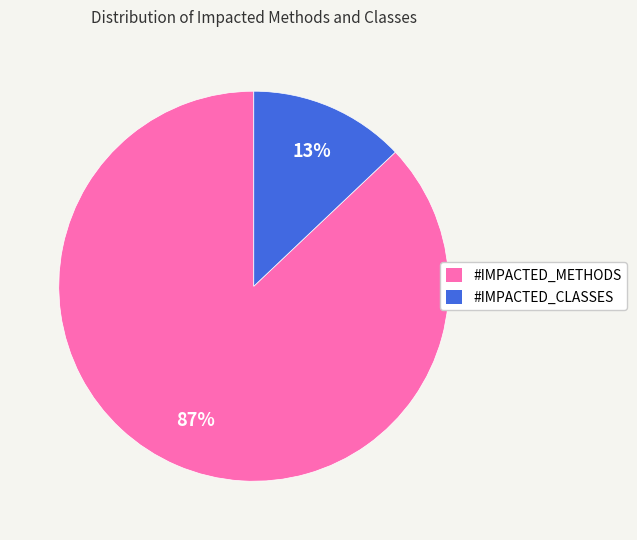

Does #IMPACTED_CLASSES account for over 50% of the chart?

No